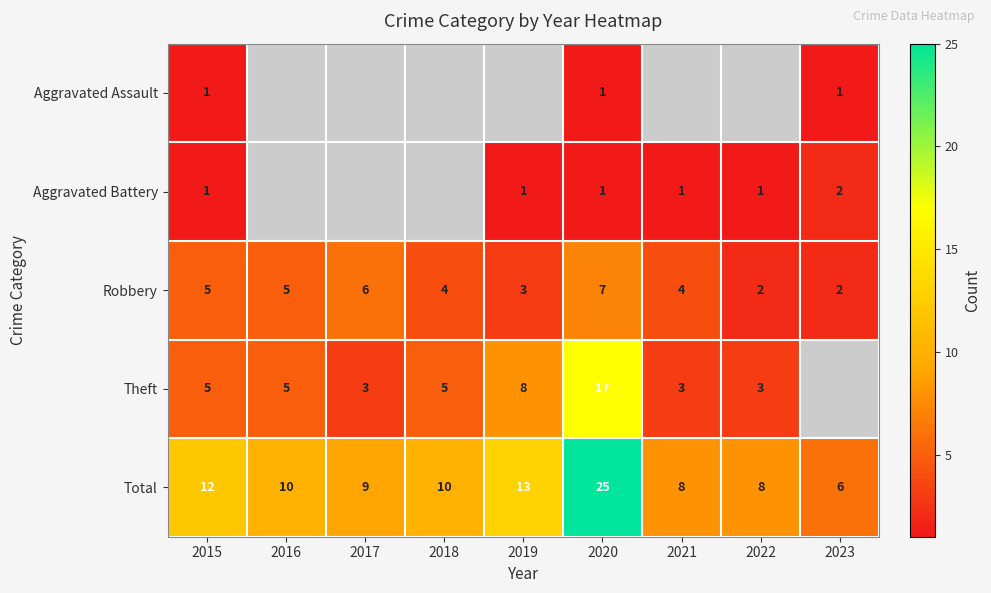

What is the spread (max minus min) of values at 2020?

24